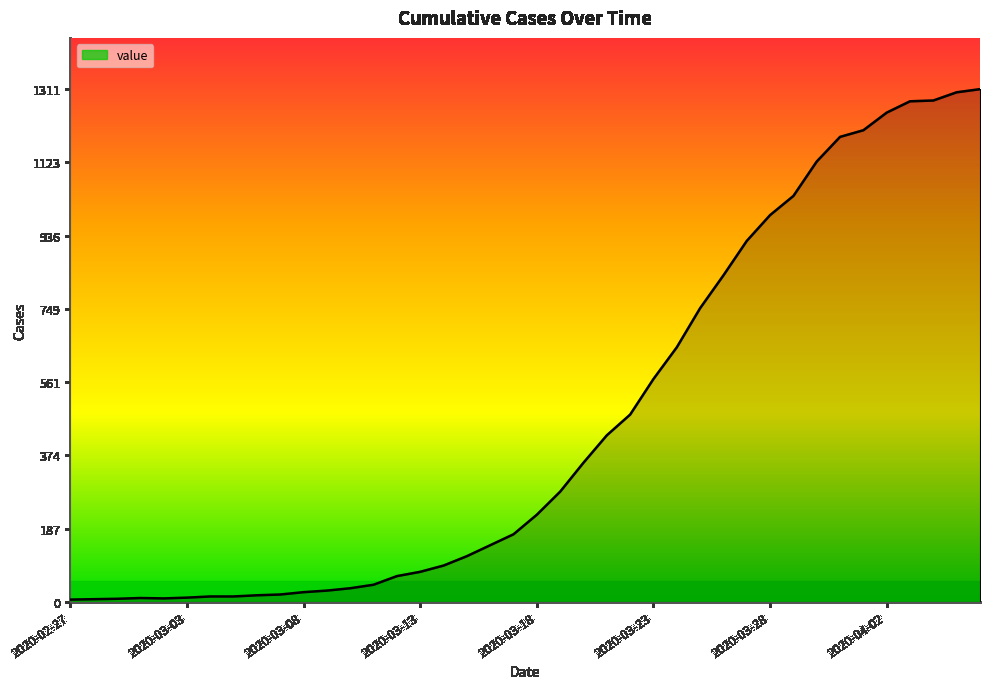

How many values are below 223?

20